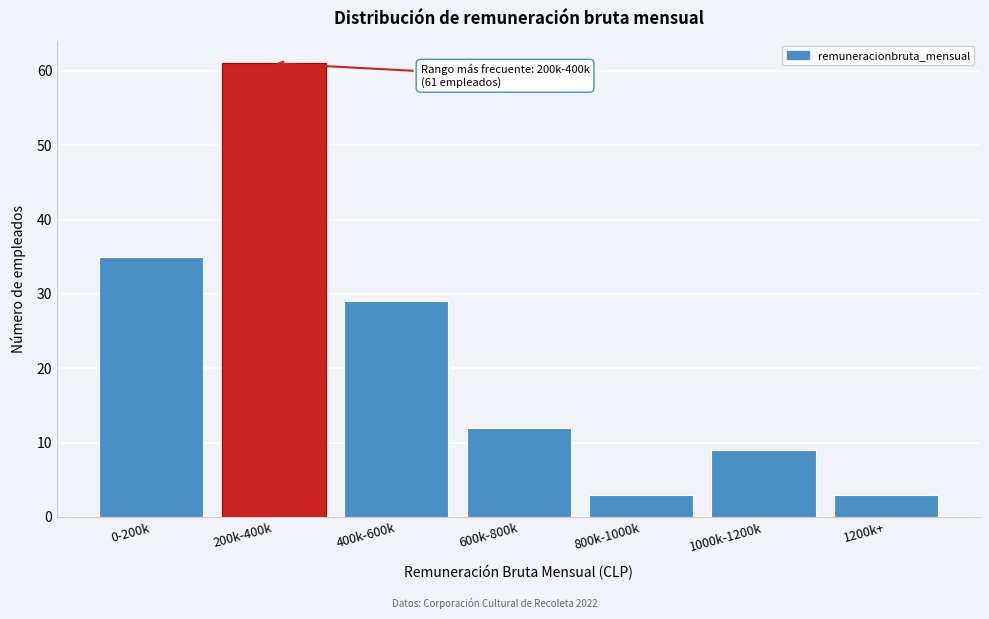

Reading left to right, transcribe all the data shown in this chart.

0-200k=35	200k-400k=61	400k-600k=29	600k-800k=12	800k-1000k=3	1000k-1200k=9	1200k+=3